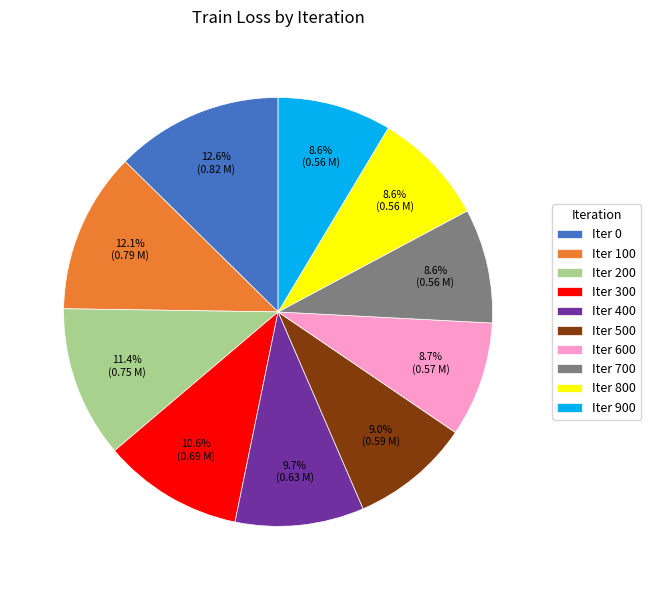

Does any single category account for the majority?

No